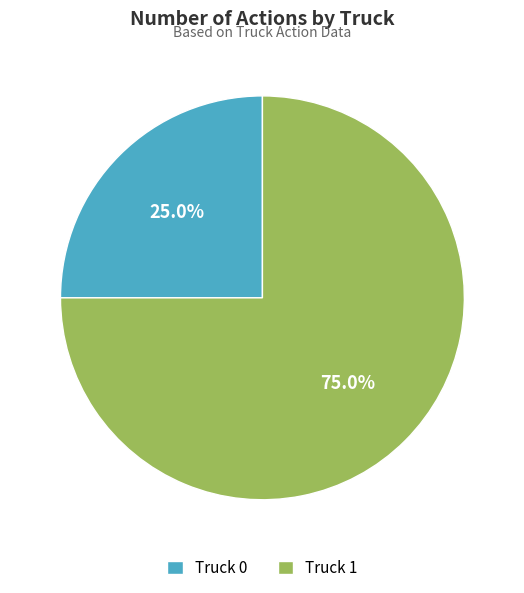

Approximately how many times larger is the value at Truck 0 compared to Truck 1?

0.3